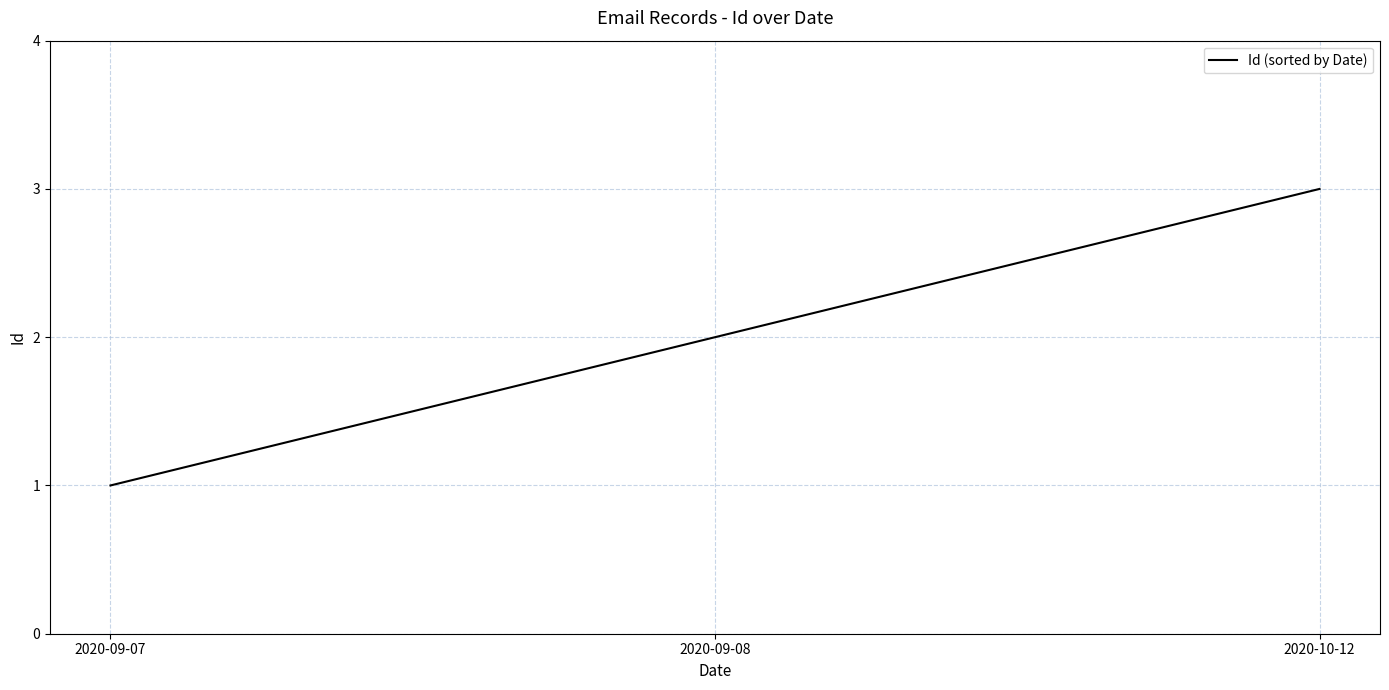

Count the number of categories in the chart.

3